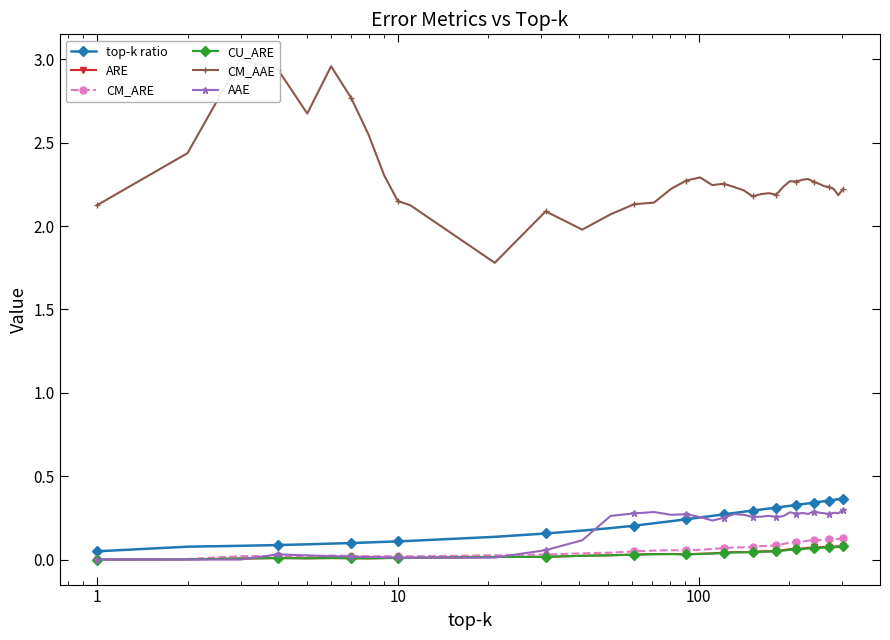

What are all the series names shown in the legend?

top-k ratio, ARE, CM_ARE, CU_ARE, CM_AAE, AAE